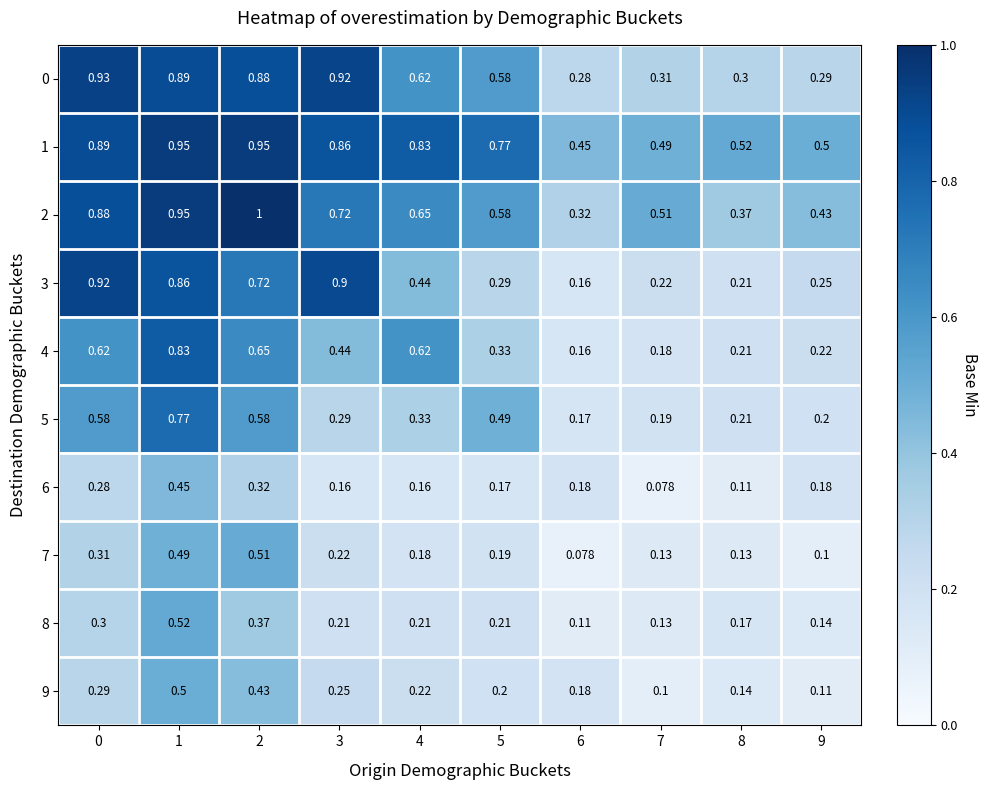

Is the value of 5 at 0 greater than the value of 4 at 8?

Yes